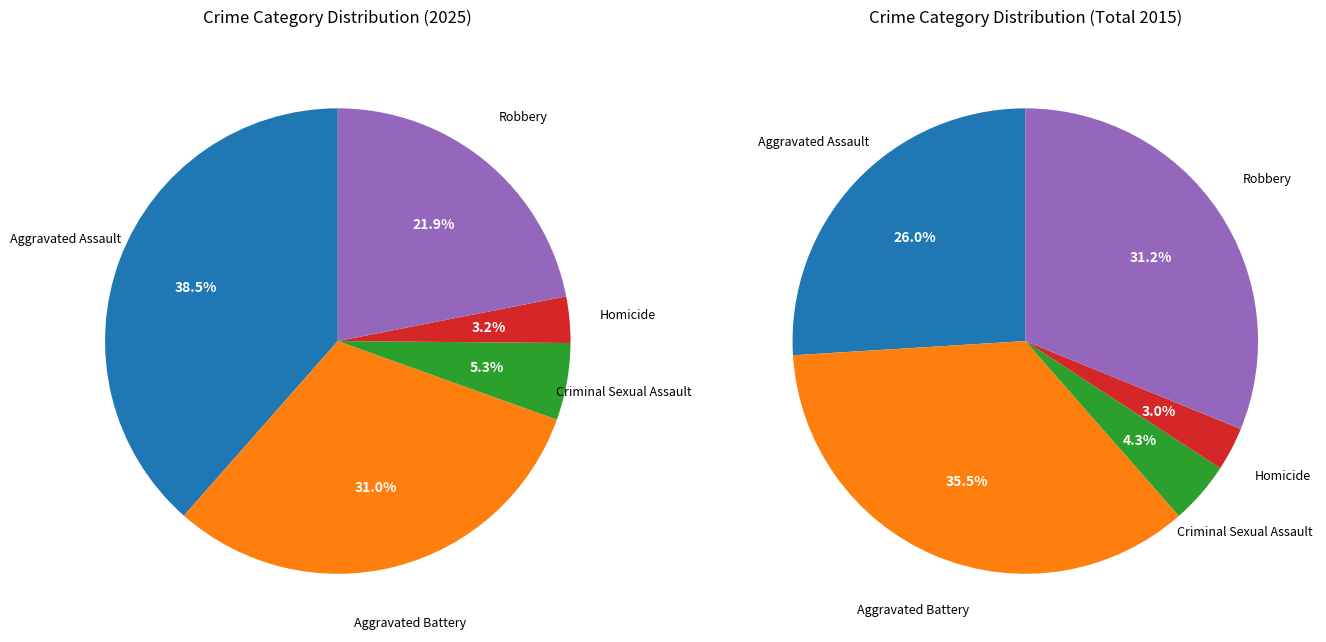

To the nearest percent, what is the difference between the Homicide and Aggravated Assault slice percentages?

35%